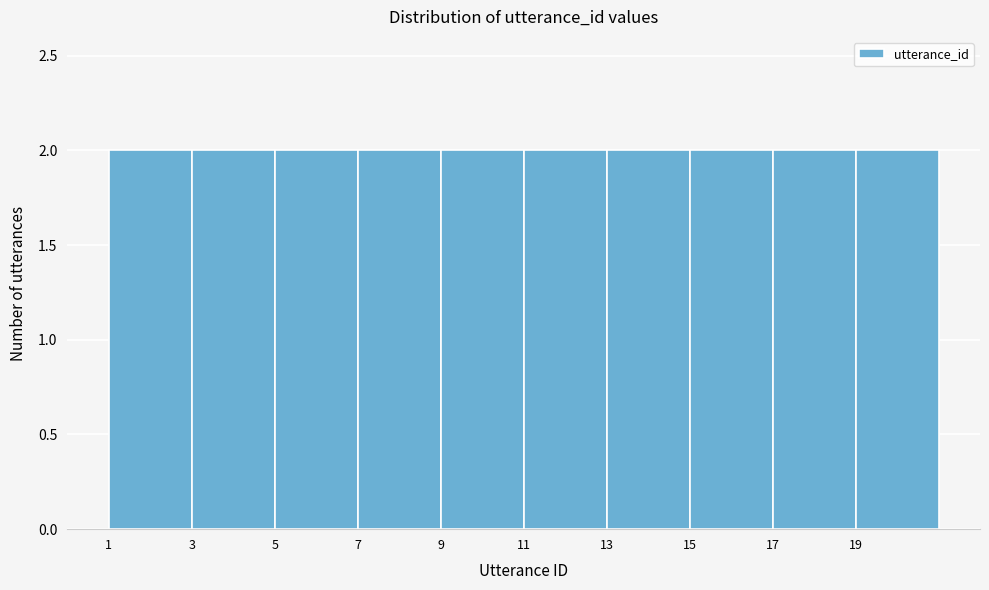

Reading left to right, transcribe this chart: for each bar, give the range it covers on the x-axis and its height. The values are not printed on the chart, so give them approximately, as read against the axis.

1 to 3: 2
3 to 5: 2
5 to 7: 2
7 to 9: 2
9 to 11: 2
11 to 13: 2
13 to 15: 2
15 to 17: 2
17 to 19: 2
19 to 21: 2